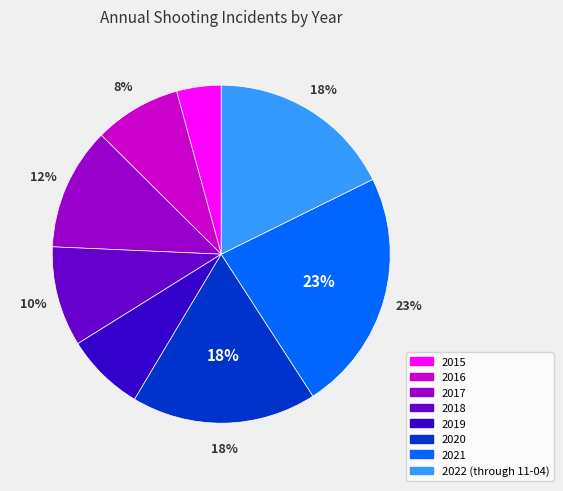

Is it true that 2020 is 23% of the pie?

False